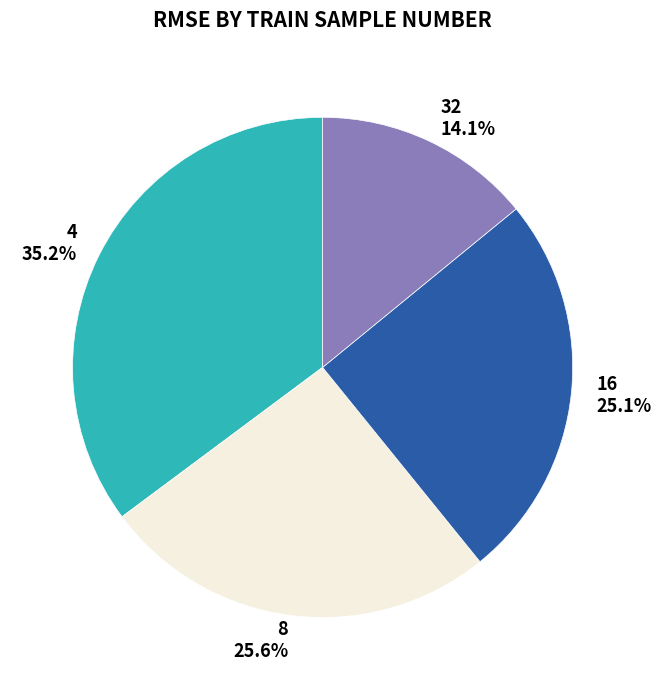

How many segments does this pie chart have?

4